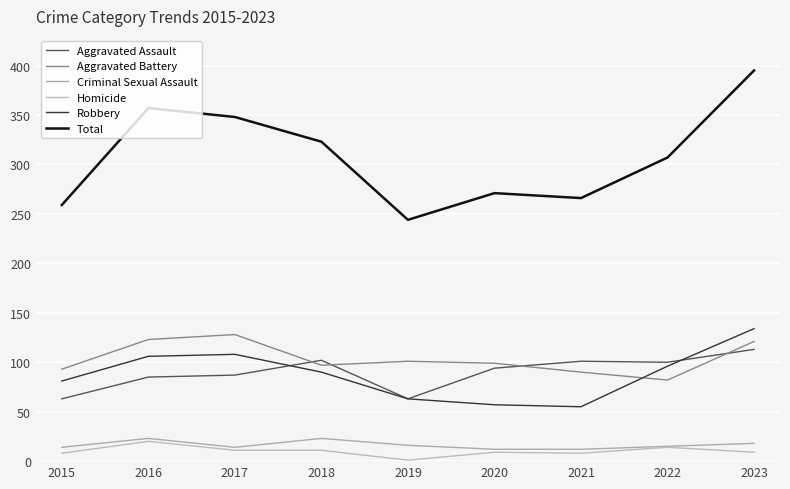

True or false: Homicide and Aggravated Battery cross at least once.

False